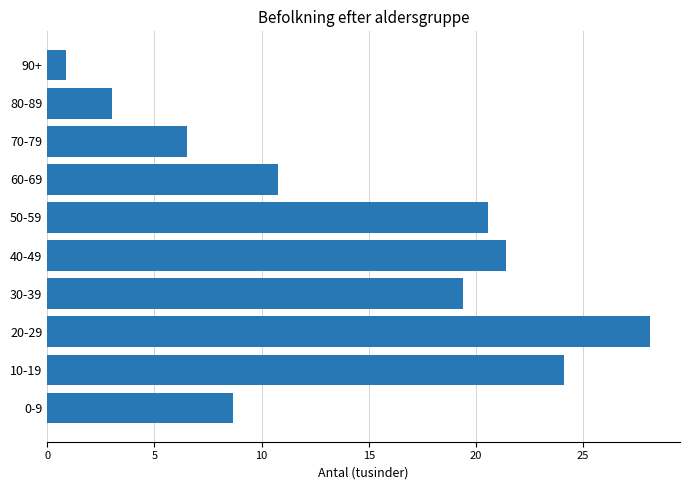

Where is the data nearest to the value 14?

60-69